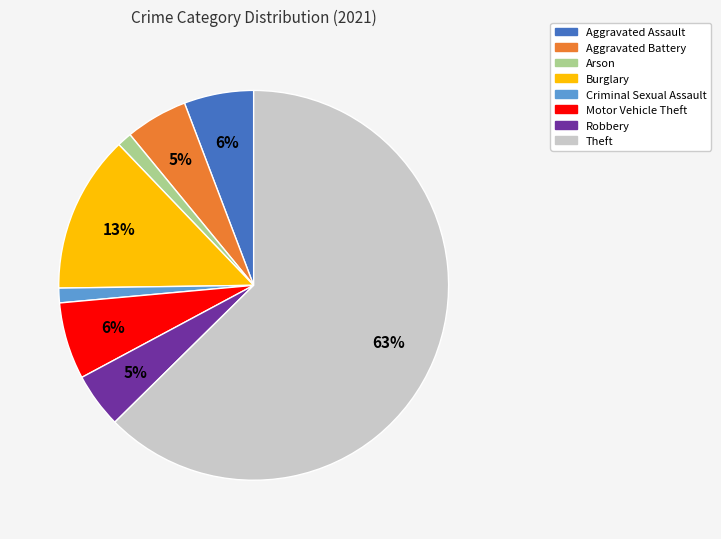

To the nearest percent, what is the average slice percentage?

12%